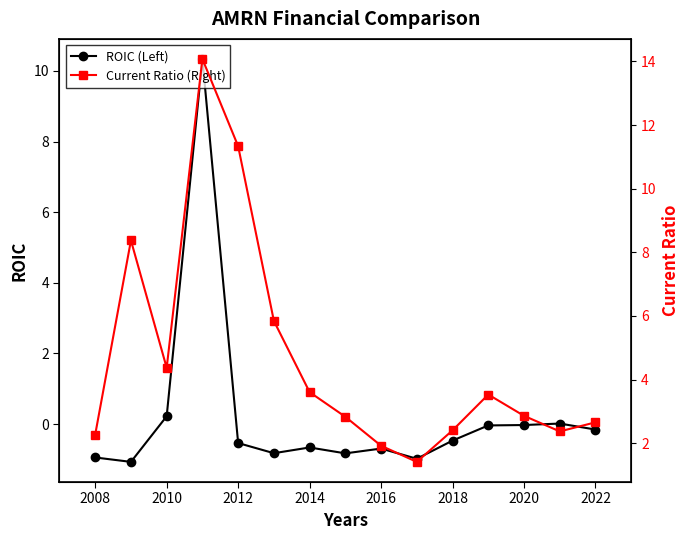

What is the average value of the ROIC (Left) series?

0.2